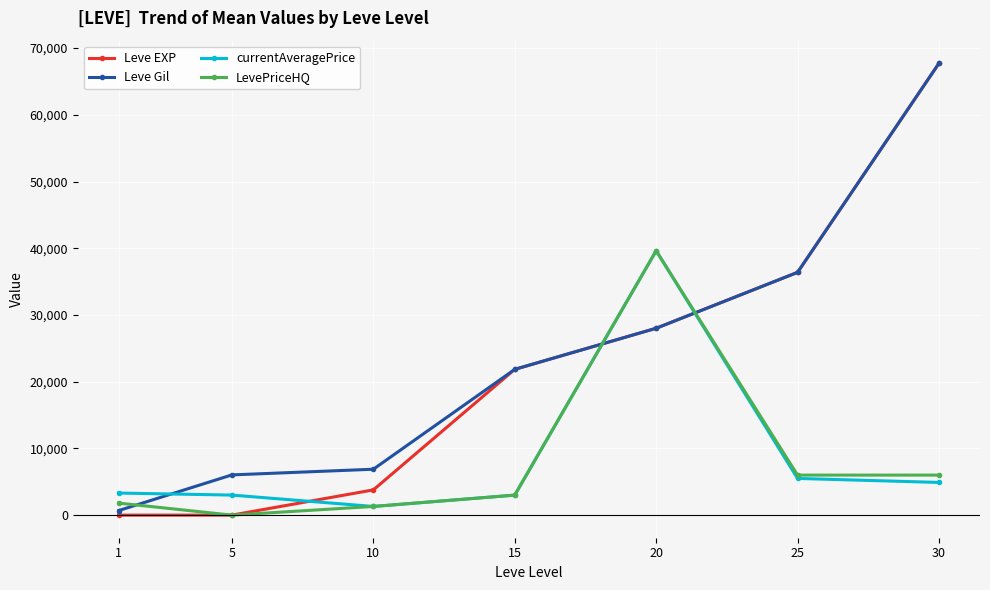

Between which two adjacent categories do Leve Gil and currentAveragePrice first intersect?

1 and 5